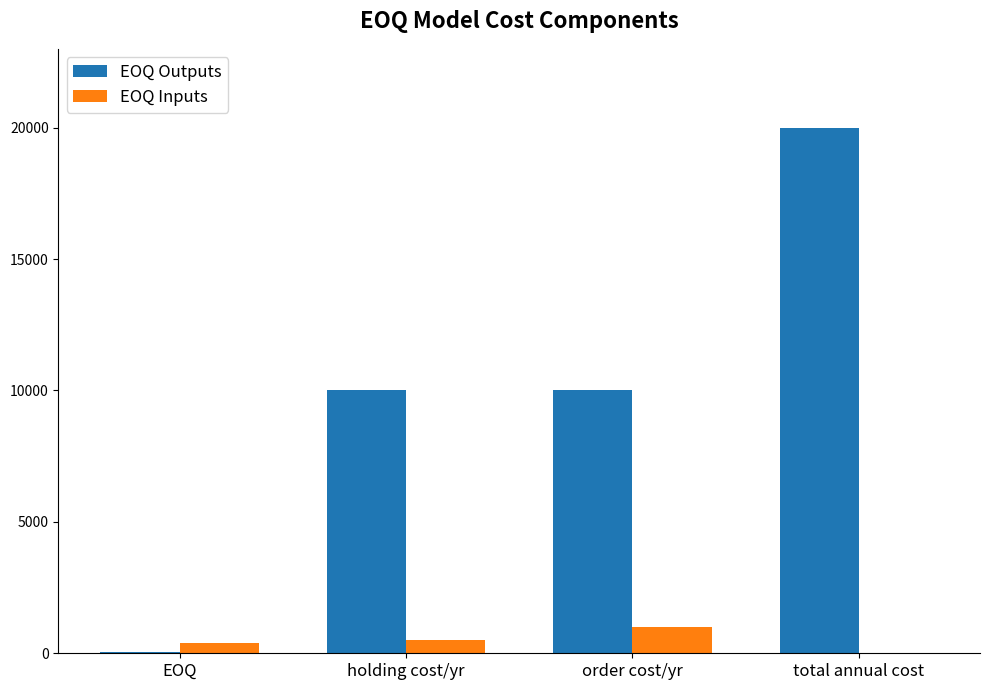

Which category has the highest value in the EOQ Outputs series?

total annual cost